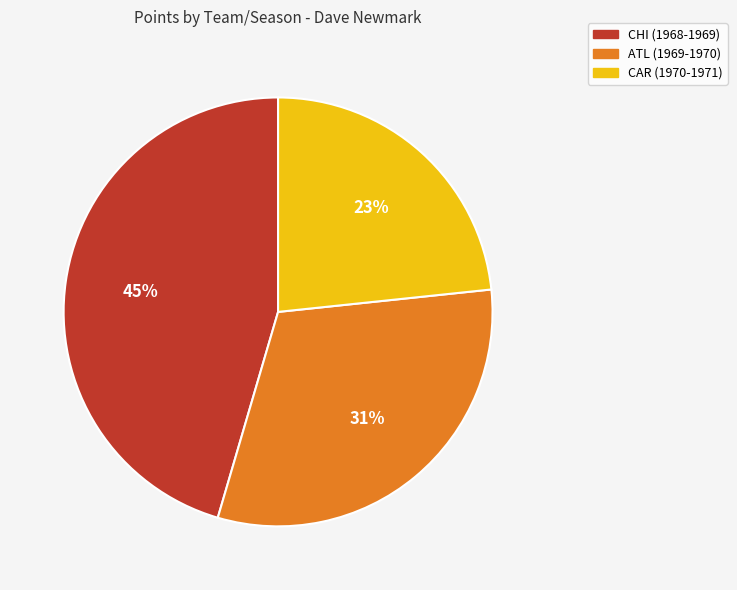

True or false: CHI (1968-1969) accounts for 45% of the total.

True